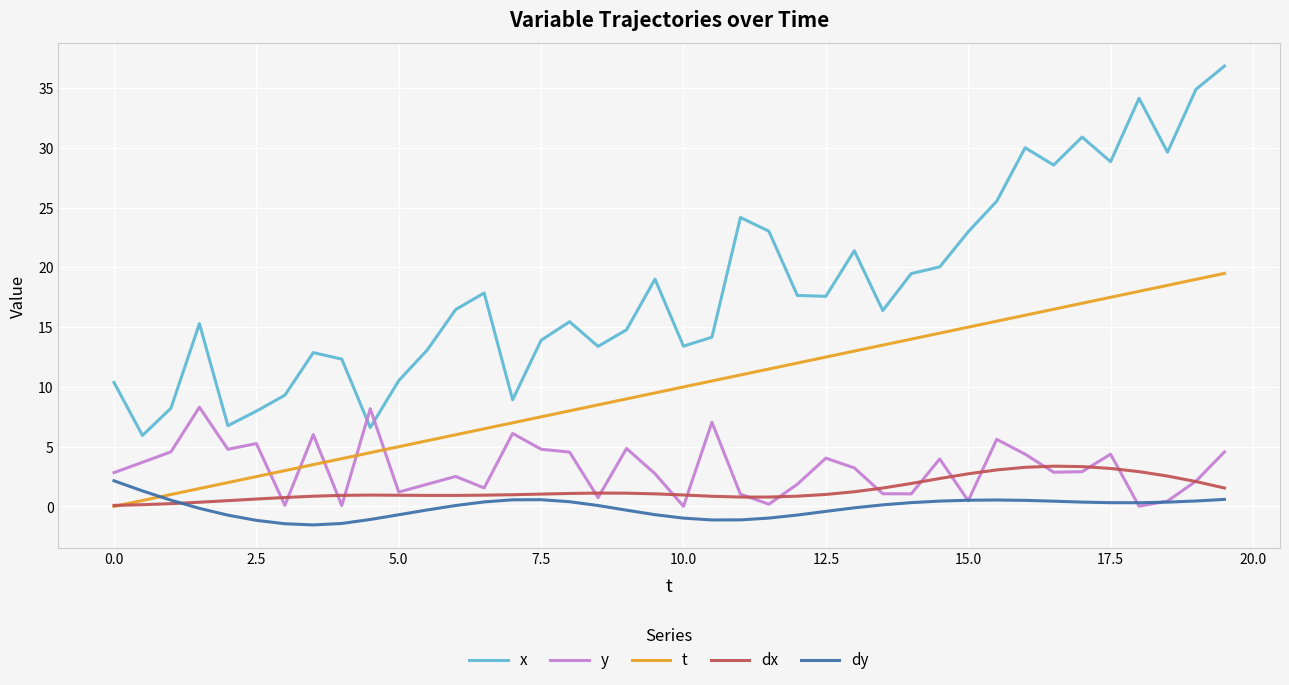

Which series has the widest spread of values?

x